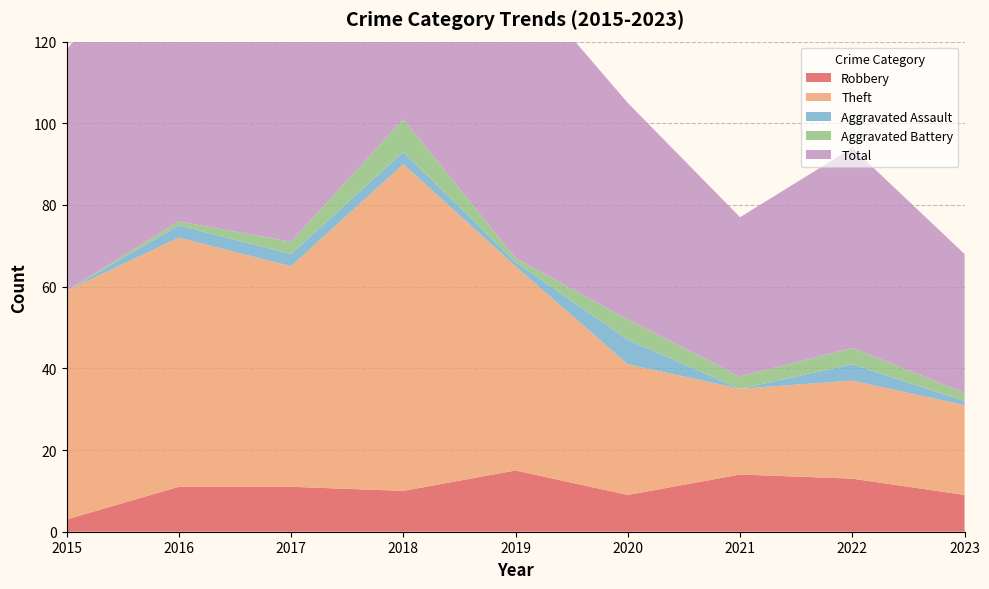

Reading right to left, list all the values displayed in this chart.

Robbery: 2023=9	2022=13	2021=14	2020=9	2019=15	2018=10	2017=11	2016=11	2015=3
Theft: 2023=22	2022=24	2021=21	2020=32	2019=50	2018=80	2017=54	2016=61	2015=56
Aggravated Assault: 2023=1	2022=4	2021=0	2020=6	2019=1	2018=3	2017=3	2016=3	2015=0
Aggravated Battery: 2023=2	2022=4	2021=3	2020=5	2019=1	2018=8	2017=3	2016=1	2015=0
Total: 2023=34	2022=49	2021=39	2020=53	2019=70	2018=101	2017=71	2016=76	2015=59